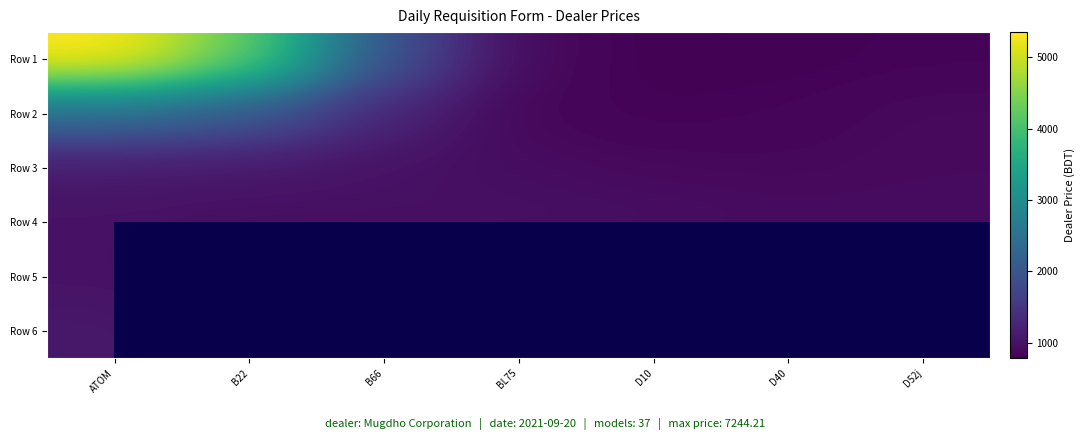

Which series has the widest spread of values?

row_0